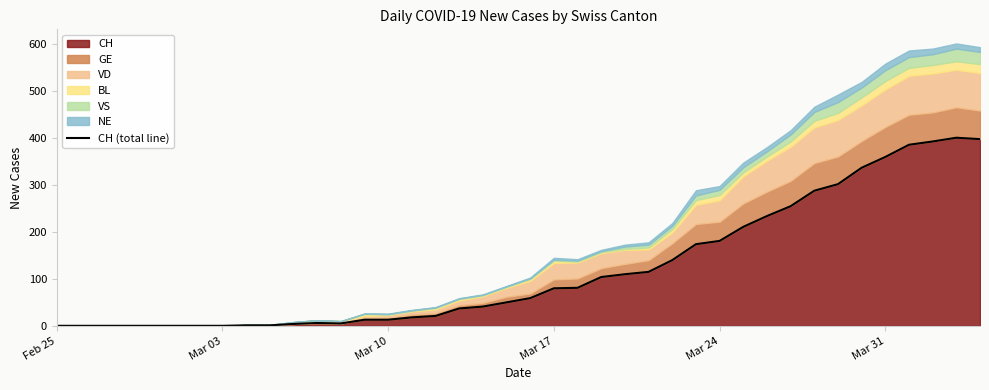

How many data points are less than 59?

20